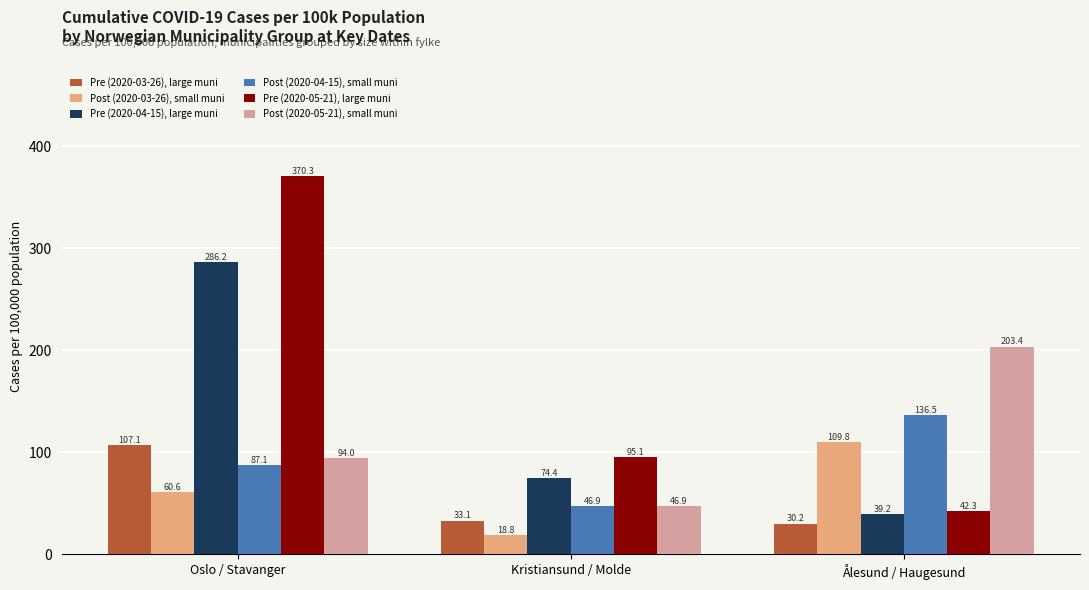

Which series has the largest range (max minus min)?

Pre (2020-05-21), large muni